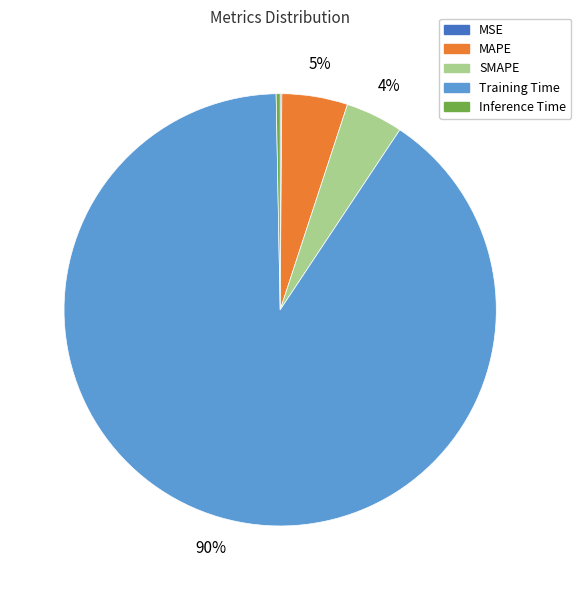

To the nearest percent, what portion does SMAPE represent?

4%